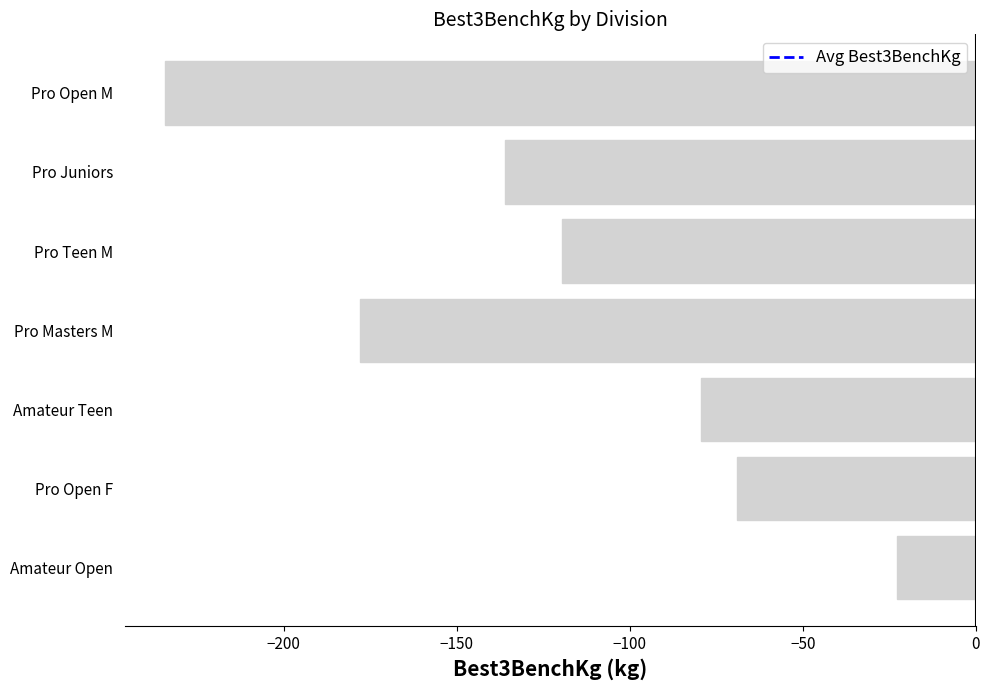

Reading top to bottom, list all the values displayed in this chart.

-234.2	-136.1	-119.6	-177.9	-79.4	-68.9	-22.7